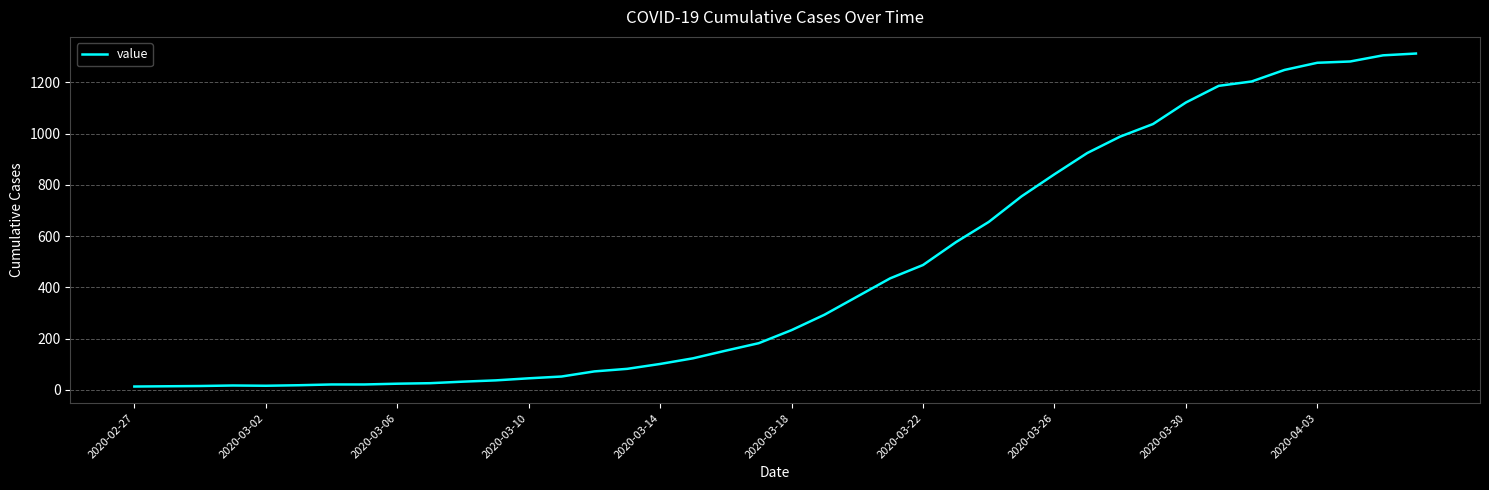

What is the difference between the maximum and minimum values?

1299